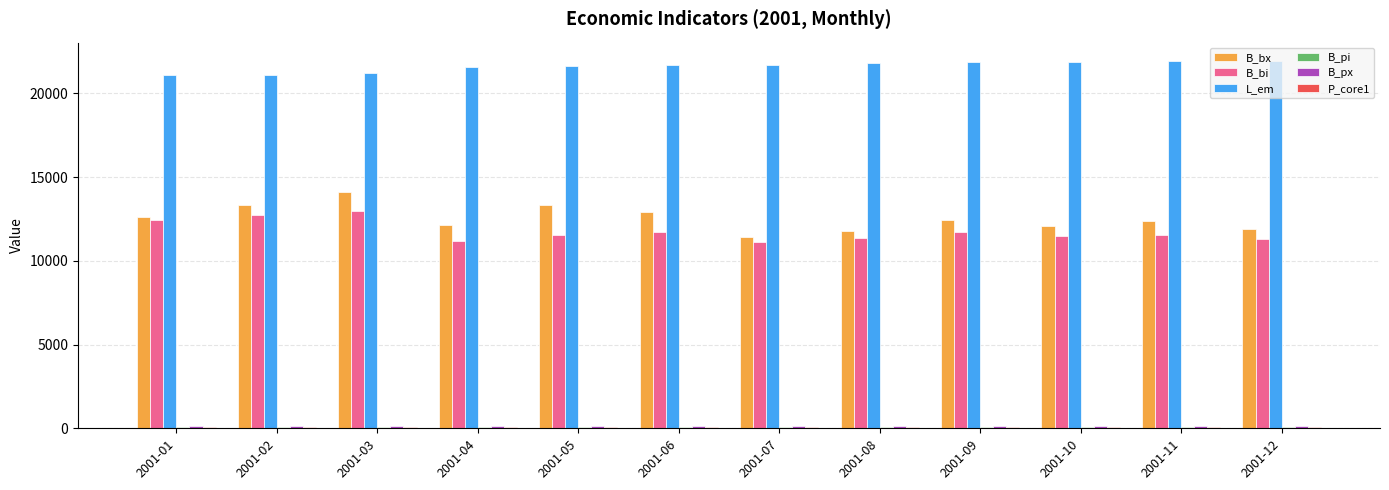

What is the difference between the highest and lowest values at 2001-10?

21797.1